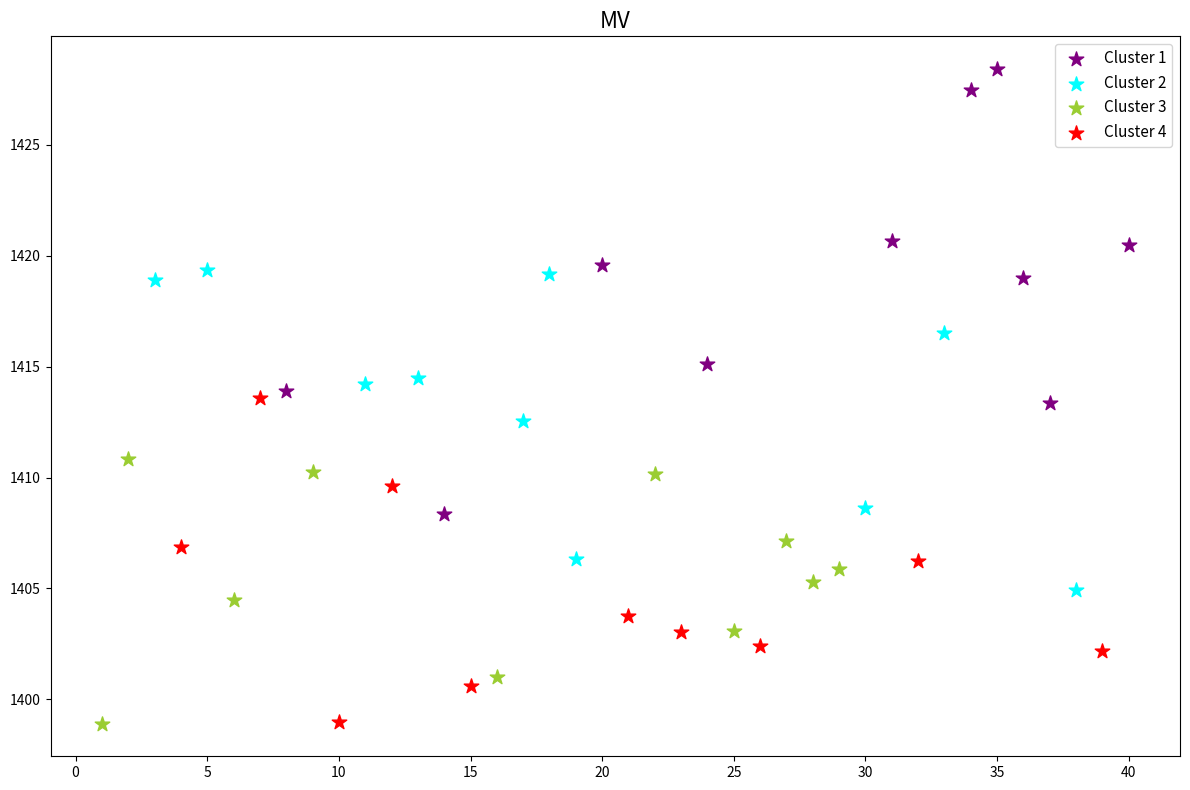

Which series has the largest Y range (max minus min)?

Cluster 1